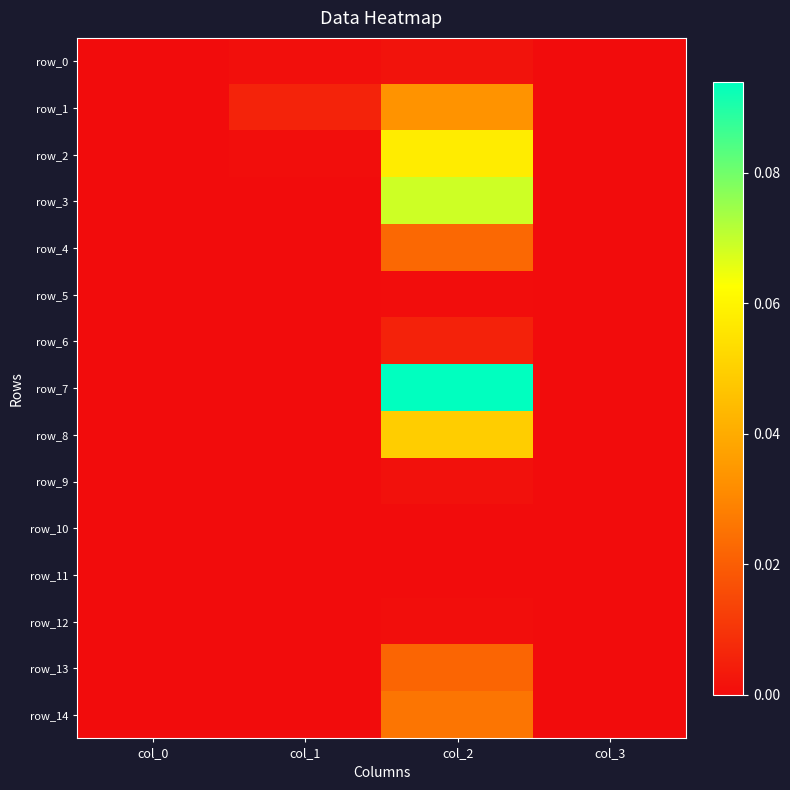

Between col_1 and col_3, which is larger?

col_1